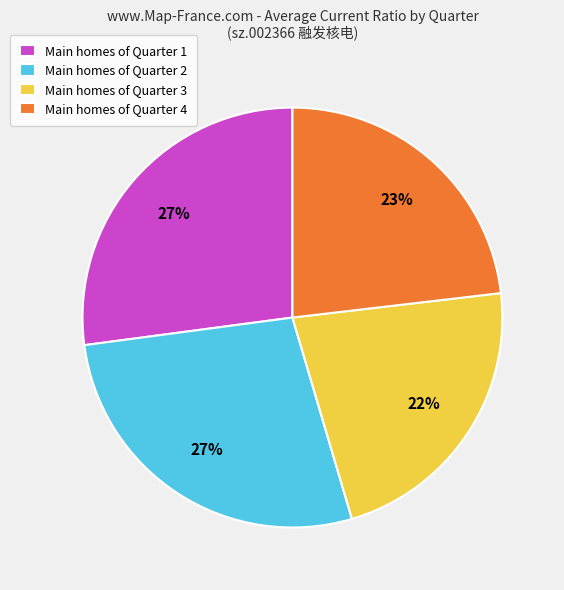

Does Main homes of Quarter 2 represent more than half of the total?

No